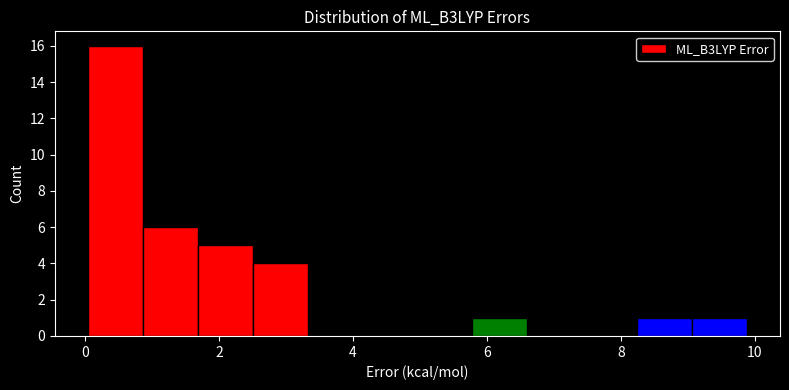

How tall is the bar that spans 0.8 to 1.6 on the x-axis? Neither the bar edges nor the heights are printed on the chart, so give them approximately, as read against the axes.

6